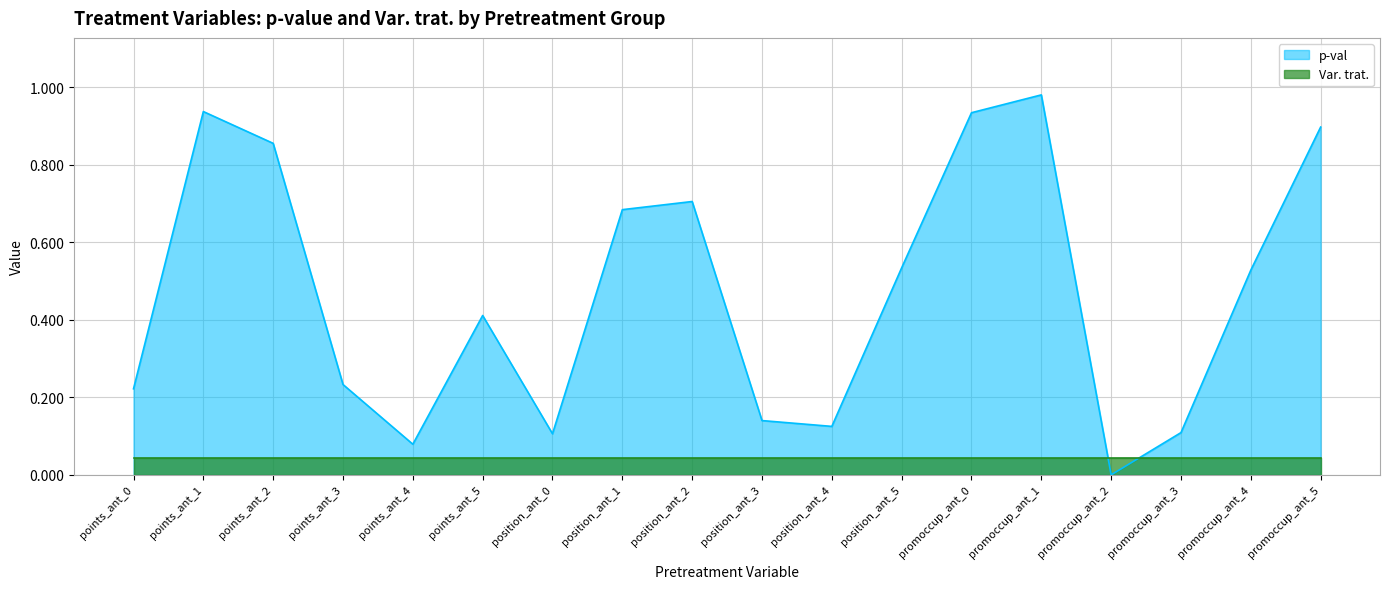

What is the value of the 5th point from the left?

0.1